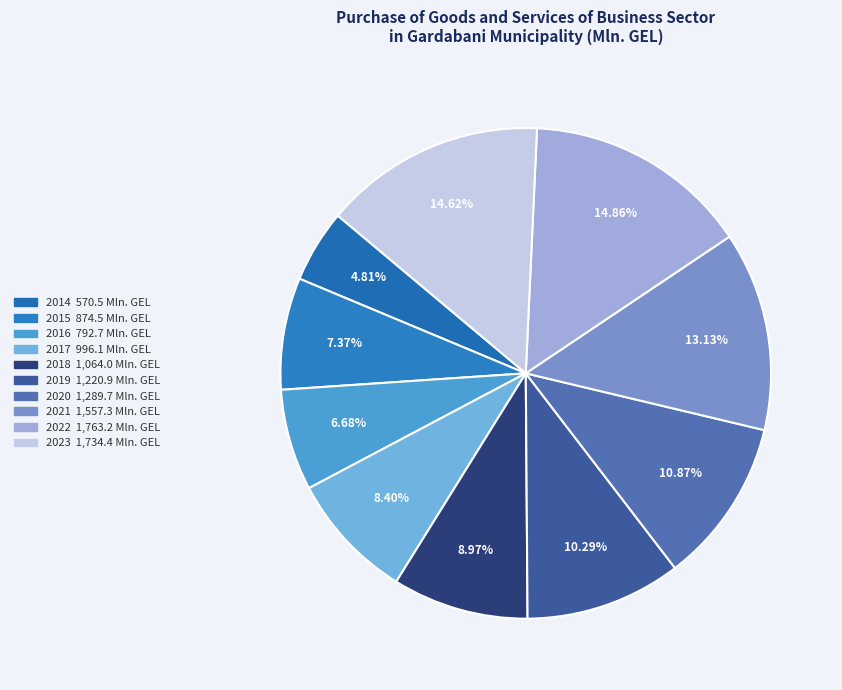

To the nearest percent, what is the difference between the 2017 and 2019 slice percentages?

2%